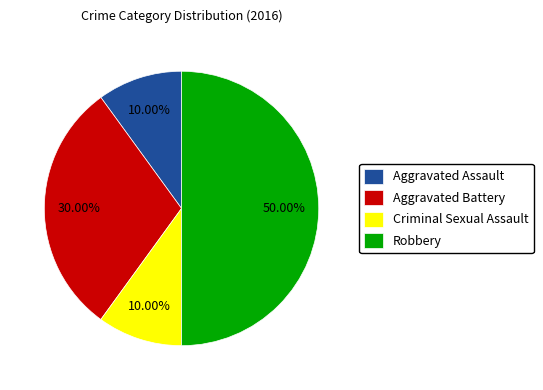

What is the largest slice in the pie chart?

Robbery